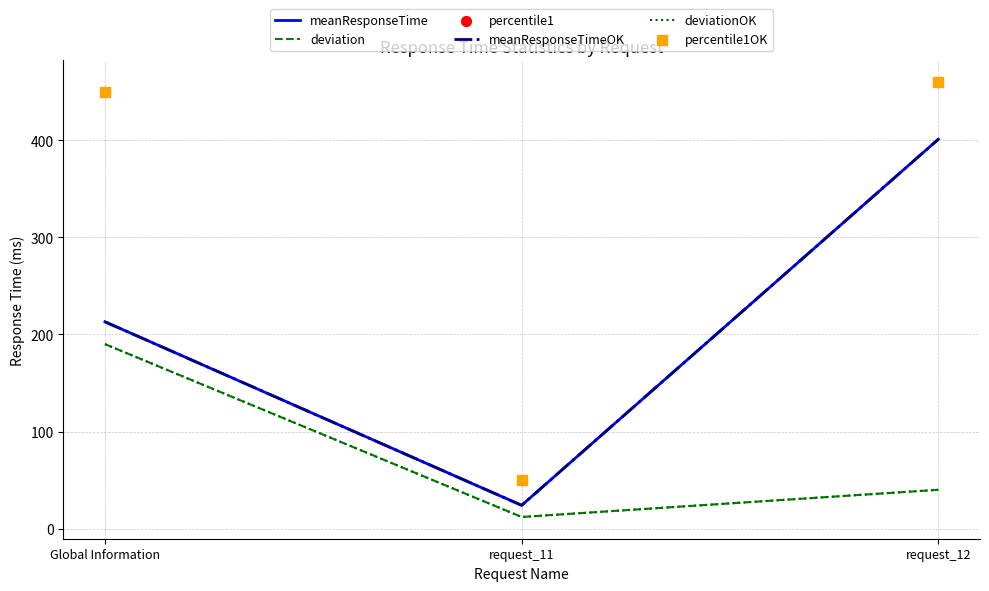

Is the value of deviation at request_11 greater than the value of meanResponseTimeOK at request_11?

No